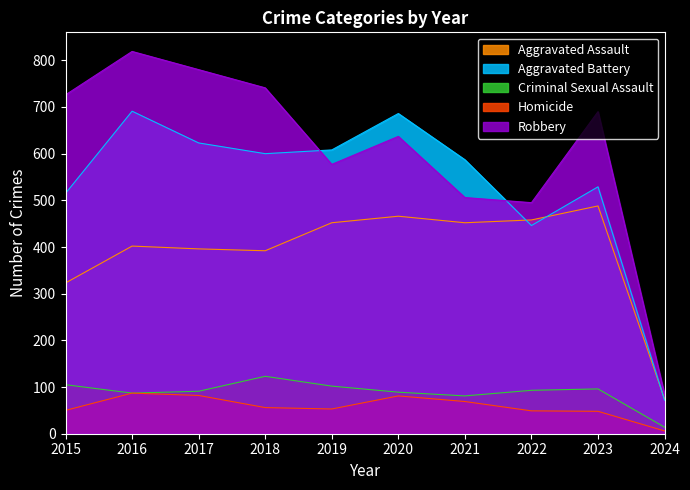

Reading left to right, extract all data points from this chart.

Aggravated Assault: 2015=323	2016=402	2017=396	2018=392	2019=452	2020=466	2021=452	2022=458	2023=488	2024=74
Aggravated Battery: 2015=515	2016=691	2017=623	2018=600	2019=608	2020=686	2021=587	2022=446	2023=529	2024=72
Criminal Sexual Assault: 2015=105	2016=87	2017=91	2018=123	2019=102	2020=89	2021=81	2022=93	2023=96	2024=14
Homicide: 2015=50	2016=87	2017=82	2018=56	2019=53	2020=81	2021=69	2022=49	2023=48	2024=6
Robbery: 2015=726	2016=819	2017=780	2018=741	2019=577	2020=637	2021=506	2022=495	2023=690	2024=84